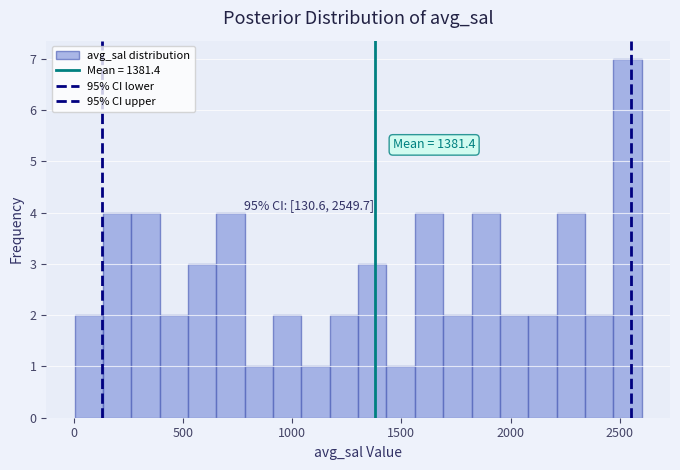

Around what value on the x-axis is the tallest bar? Give the approximate position of its centre, as read against the axis.

2550